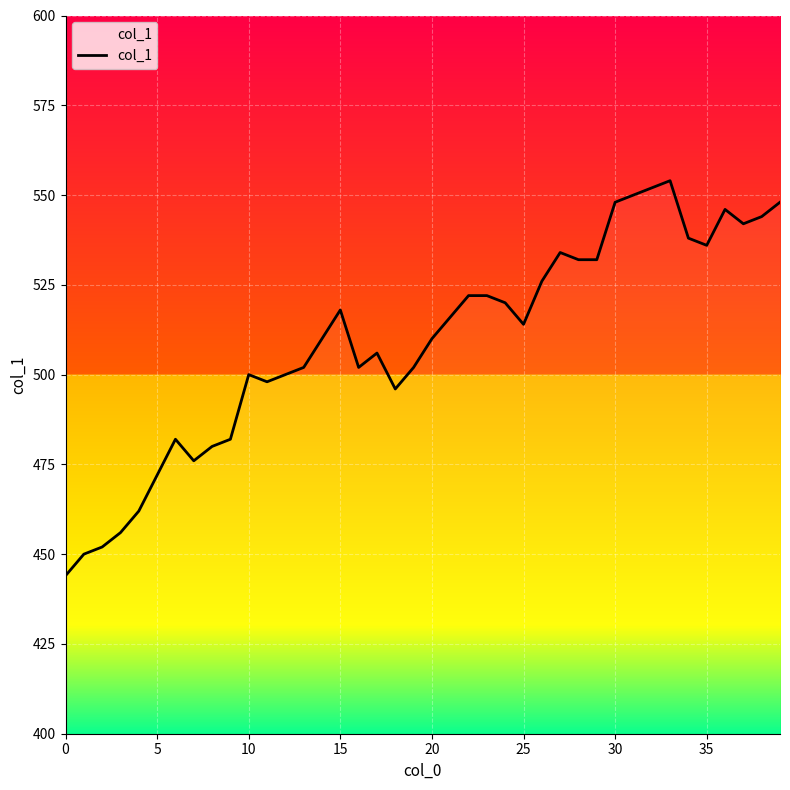

What is the difference between the maximum and minimum values?

110